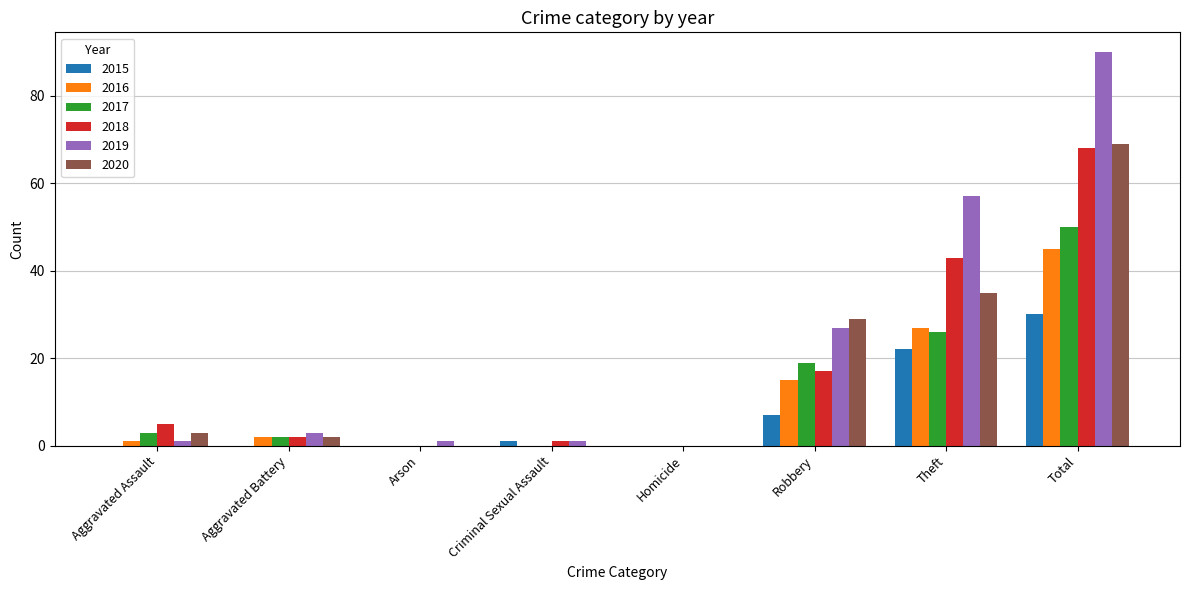

What is the average value of the 2015 series?

8